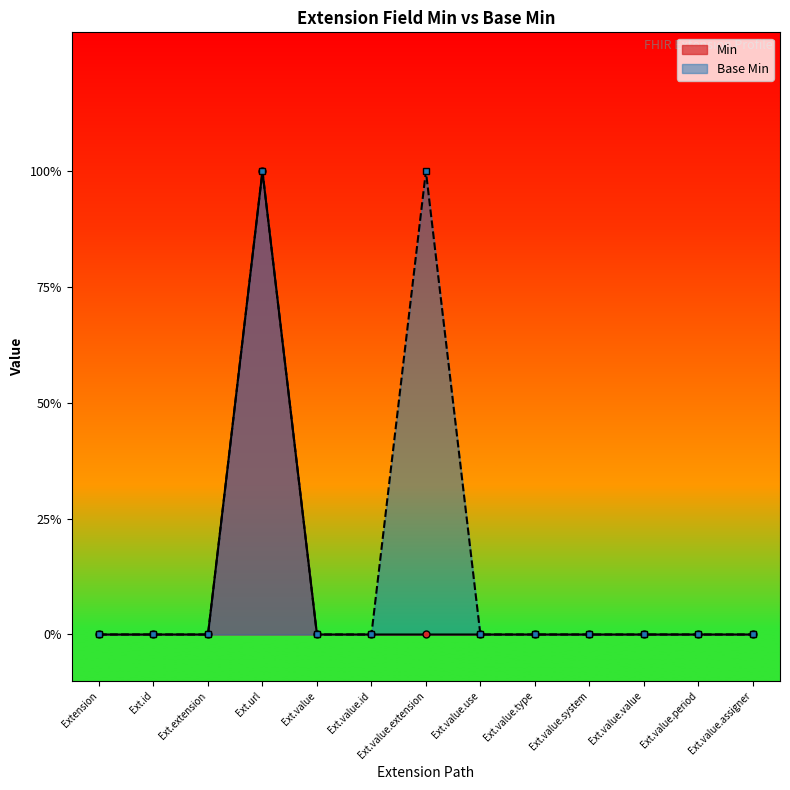

What is the sum of all Min values?

1